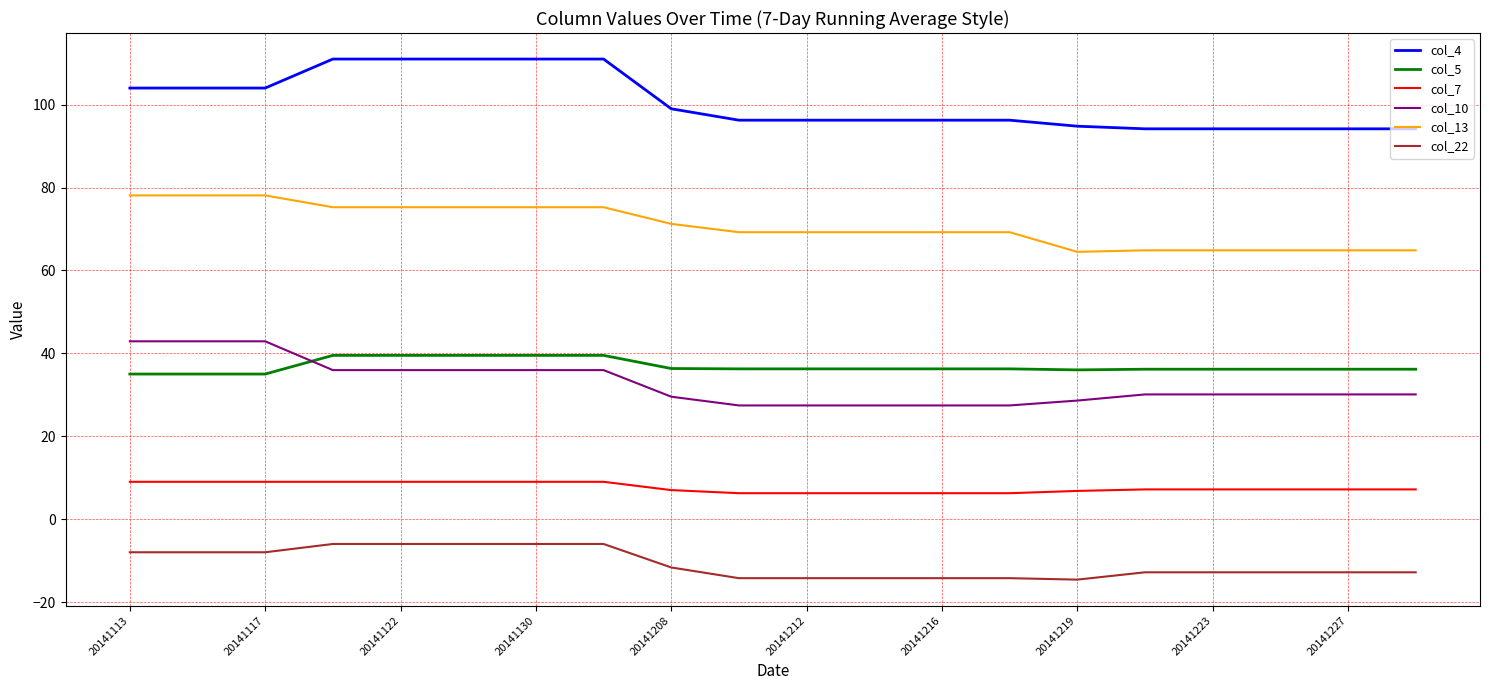

True or false: col_7 and col_13 intersect in this chart.

False